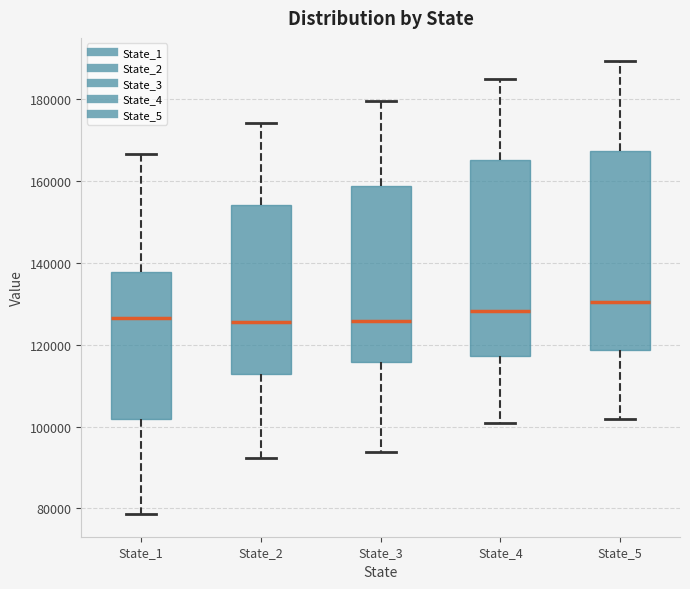

Reading left to right, transcribe this box plot: for each box, give where its median line is, the range the box spans, and where its two whiskers end, as read against the y-axis. The values are not printed on the chart, so give them approximately, as read against the axis.

State_1: median 126000, box 102000 to 138000, whiskers 78000 to 166000
State_2: median 126000, box 112000 to 154000, whiskers 92000 to 174000
State_3: median 126000, box 116000 to 158000, whiskers 94000 to 180000
State_4: median 128000, box 118000 to 166000, whiskers 100000 to 184000
State_5: median 130000, box 118000 to 168000, whiskers 102000 to 190000